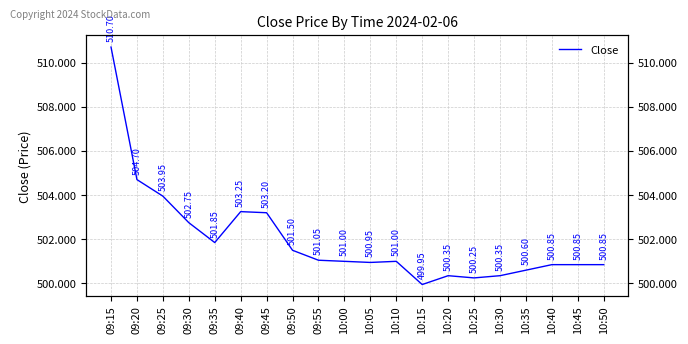

What is the smallest value displayed?

499.9